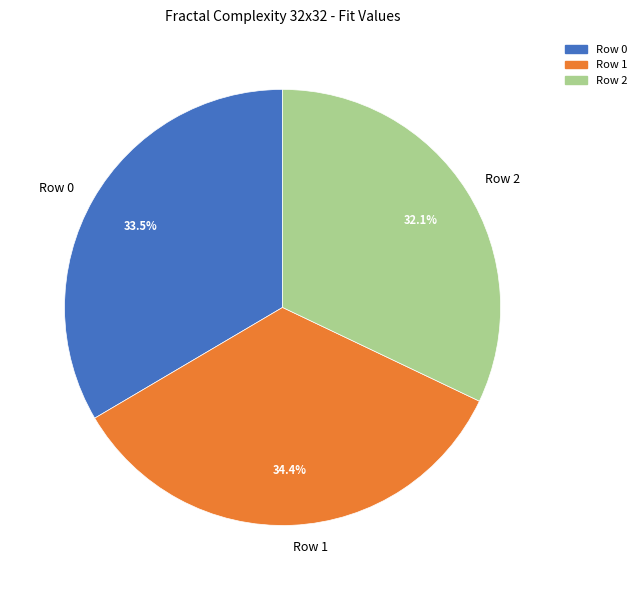

Between Row 2 and Row 1, which is larger?

Row 1